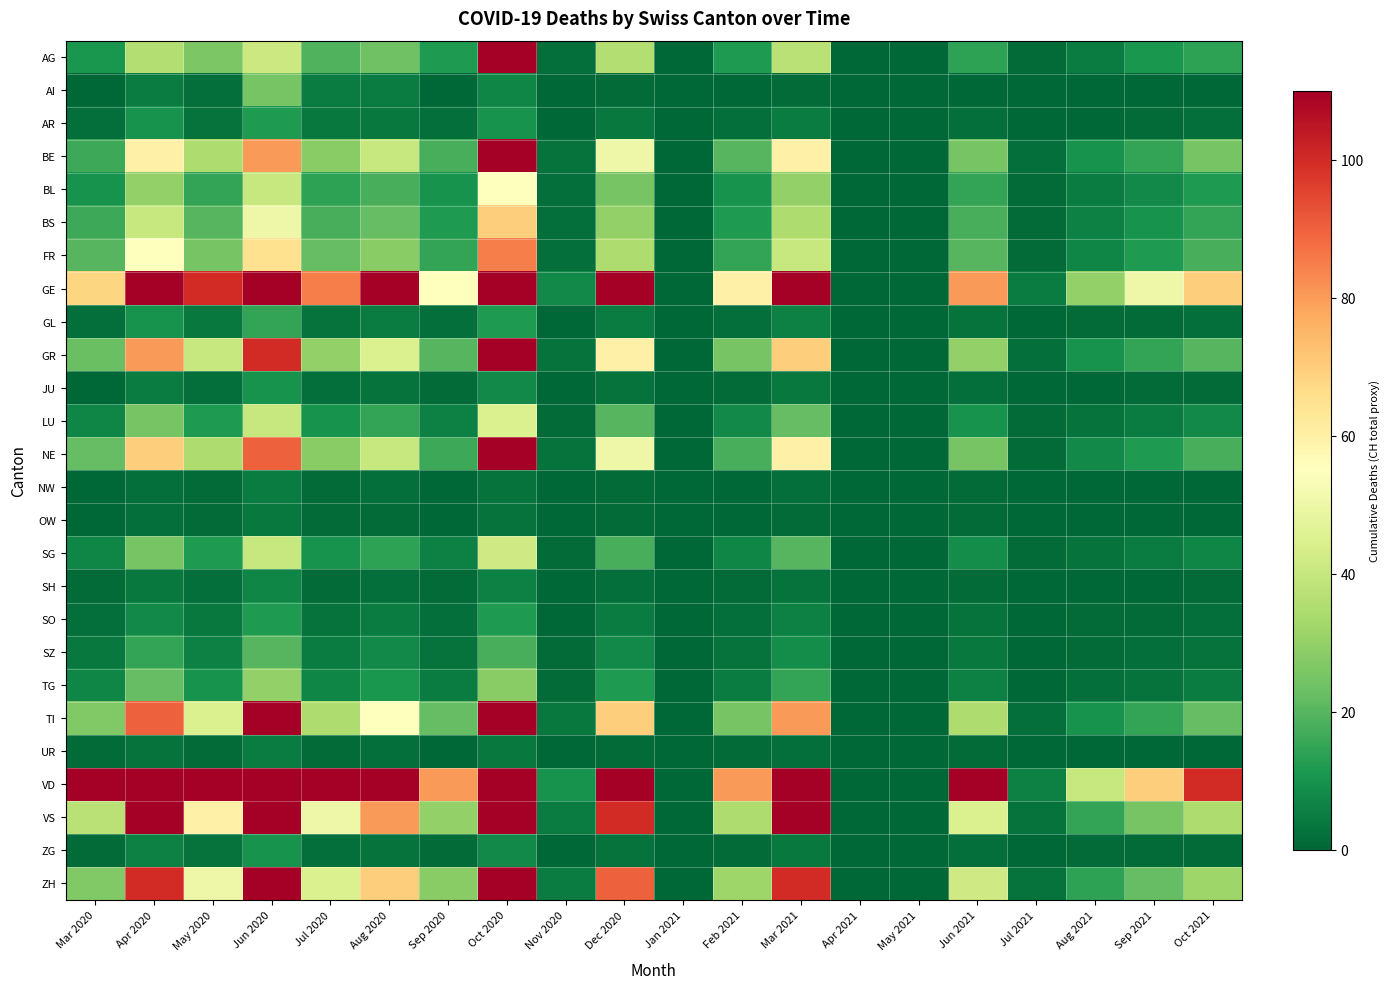

Reading left to right, extract all data points from this chart.

AG: Mar 2020=11	Apr 2020=36	May 2020=26	Jun 2020=41	Jul 2020=19	Aug 2020=24	Sep 2020=12	Oct 2020=119	Nov 2020=2	Dec 2020=36	Jan 2021=0	Feb 2021=12	Mar 2021=37	Apr 2021=0	May 2021=0	Jun 2021=14	Jul 2021=1	Aug 2021=5	Sep 2021=11	Oct 2021=14
AI: Mar 2020=0	Apr 2020=5	May 2020=2	Jun 2020=25	Jul 2020=5	Aug 2020=5	Sep 2020=0	Oct 2020=7	Nov 2020=0	Dec 2020=1	Jan 2021=0	Feb 2021=0	Mar 2021=1	Apr 2021=0	May 2021=0	Jun 2021=0	Jul 2021=0	Aug 2021=0	Sep 2021=0	Oct 2021=0
AR: Mar 2020=2	Apr 2020=10	May 2020=3	Jun 2020=12	Jul 2020=4	Aug 2020=4	Sep 2020=2	Oct 2020=10	Nov 2020=0	Dec 2020=4	Jan 2021=0	Feb 2021=2	Mar 2021=5	Apr 2021=0	May 2021=0	Jun 2021=2	Jul 2021=0	Aug 2021=0	Sep 2021=1	Oct 2021=2
BE: Mar 2020=16	Apr 2020=60	May 2020=35	Jun 2020=80	Jul 2020=28	Aug 2020=40	Sep 2020=18	Oct 2020=120	Nov 2020=3	Dec 2020=50	Jan 2021=0	Feb 2021=20	Mar 2021=60	Apr 2021=0	May 2021=0	Jun 2021=25	Jul 2021=2	Aug 2021=10	Sep 2021=15	Oct 2021=25
BL: Mar 2020=10	Apr 2020=30	May 2020=15	Jun 2020=40	Jul 2020=14	Aug 2020=18	Sep 2020=10	Oct 2020=55	Nov 2020=2	Dec 2020=25	Jan 2021=0	Feb 2021=10	Mar 2021=30	Apr 2021=0	May 2021=0	Jun 2021=15	Jul 2021=1	Aug 2021=5	Sep 2021=8	Oct 2021=12
BS: Mar 2020=16	Apr 2020=40	May 2020=20	Jun 2020=50	Jul 2020=18	Aug 2020=22	Sep 2020=12	Oct 2020=70	Nov 2020=2	Dec 2020=30	Jan 2021=0	Feb 2021=12	Mar 2021=35	Apr 2021=0	May 2021=0	Jun 2021=18	Jul 2021=1	Aug 2021=6	Sep 2021=10	Oct 2021=15
FR: Mar 2020=20	Apr 2020=55	May 2020=25	Jun 2020=65	Jul 2020=22	Aug 2020=28	Sep 2020=15	Oct 2020=85	Nov 2020=2	Dec 2020=35	Jan 2021=0	Feb 2021=15	Mar 2021=40	Apr 2021=0	May 2021=0	Jun 2021=20	Jul 2021=1	Aug 2021=7	Sep 2021=12	Oct 2021=18
GE: Mar 2020=68	Apr 2020=180	May 2020=100	Jun 2020=250	Jul 2020=85	Aug 2020=120	Sep 2020=55	Oct 2020=350	Nov 2020=8	Dec 2020=150	Jan 2021=0	Feb 2021=60	Mar 2021=180	Apr 2021=0	May 2021=0	Jun 2021=80	Jul 2021=5	Aug 2021=30	Sep 2021=50	Oct 2021=70
GL: Mar 2020=2	Apr 2020=10	May 2020=4	Jun 2020=15	Jul 2020=3	Aug 2020=5	Sep 2020=2	Oct 2020=12	Nov 2020=0	Dec 2020=5	Jan 2021=0	Feb 2021=2	Mar 2021=6	Apr 2021=0	May 2021=0	Jun 2021=3	Jul 2021=0	Aug 2021=1	Sep 2021=1	Oct 2021=2
GR: Mar 2020=23	Apr 2020=80	May 2020=40	Jun 2020=100	Jul 2020=30	Aug 2020=45	Sep 2020=20	Oct 2020=140	Nov 2020=3	Dec 2020=60	Jan 2021=0	Feb 2021=25	Mar 2021=70	Apr 2021=0	May 2021=0	Jun 2021=30	Jul 2021=2	Aug 2021=10	Sep 2021=15	Oct 2021=20
JU: Mar 2020=0	Apr 2020=5	May 2020=2	Jun 2020=10	Jul 2020=2	Aug 2020=3	Sep 2020=1	Oct 2020=8	Nov 2020=0	Dec 2020=3	Jan 2021=0	Feb 2021=1	Mar 2021=4	Apr 2021=0	May 2021=0	Jun 2021=2	Jul 2021=0	Aug 2021=0	Sep 2021=1	Oct 2021=1
LU: Mar 2020=7	Apr 2020=25	May 2020=12	Jun 2020=40	Jul 2020=10	Aug 2020=15	Sep 2020=6	Oct 2020=45	Nov 2020=1	Dec 2020=20	Jan 2021=0	Feb 2021=8	Mar 2021=22	Apr 2021=0	May 2021=0	Jun 2021=10	Jul 2021=1	Aug 2021=3	Sep 2021=5	Oct 2021=8
NE: Mar 2020=22	Apr 2020=70	May 2020=35	Jun 2020=90	Jul 2020=28	Aug 2020=40	Sep 2020=16	Oct 2020=120	Nov 2020=3	Dec 2020=50	Jan 2021=0	Feb 2021=18	Mar 2021=60	Apr 2021=0	May 2021=0	Jun 2021=25	Jul 2021=1	Aug 2021=8	Sep 2021=12	Oct 2021=18
NW: Mar 2020=0	Apr 2020=2	May 2020=1	Jun 2020=5	Jul 2020=1	Aug 2020=2	Sep 2020=0	Oct 2020=3	Nov 2020=0	Dec 2020=1	Jan 2021=0	Feb 2021=0	Mar 2021=2	Apr 2021=0	May 2021=0	Jun 2021=1	Jul 2021=0	Aug 2021=0	Sep 2021=0	Oct 2021=0
OW: Mar 2020=0	Apr 2020=2	May 2020=1	Jun 2020=4	Jul 2020=1	Aug 2020=1	Sep 2020=0	Oct 2020=3	Nov 2020=0	Dec 2020=1	Jan 2021=0	Feb 2021=0	Mar 2021=1	Apr 2021=0	May 2021=0	Jun 2021=1	Jul 2021=0	Aug 2021=0	Sep 2021=0	Oct 2021=0
SG: Mar 2020=7	Apr 2020=25	May 2020=12	Jun 2020=40	Jul 2020=10	Aug 2020=14	Sep 2020=6	Oct 2020=42	Nov 2020=1	Dec 2020=18	Jan 2021=0	Feb 2021=7	Mar 2021=20	Apr 2021=0	May 2021=0	Jun 2021=9	Jul 2021=1	Aug 2021=3	Sep 2021=5	Oct 2021=7
SH: Mar 2020=1	Apr 2020=4	May 2020=2	Jun 2020=7	Jul 2020=1	Aug 2020=2	Sep 2020=1	Oct 2020=6	Nov 2020=0	Dec 2020=2	Jan 2021=0	Feb 2021=1	Mar 2021=3	Apr 2021=0	May 2021=0	Jun 2021=1	Jul 2021=0	Aug 2021=0	Sep 2021=0	Oct 2021=1
SO: Mar 2020=2	Apr 2020=8	May 2020=4	Jun 2020=12	Jul 2020=3	Aug 2020=5	Sep 2020=2	Oct 2020=12	Nov 2020=0	Dec 2020=5	Jan 2021=0	Feb 2021=2	Mar 2021=6	Apr 2021=0	May 2021=0	Jun 2021=3	Jul 2021=0	Aug 2021=1	Sep 2021=1	Oct 2021=2
SZ: Mar 2020=4	Apr 2020=15	May 2020=6	Jun 2020=20	Jul 2020=5	Aug 2020=8	Sep 2020=3	Oct 2020=18	Nov 2020=1	Dec 2020=8	Jan 2021=0	Feb 2021=3	Mar 2021=9	Apr 2021=0	May 2021=0	Jun 2021=4	Jul 2021=0	Aug 2021=1	Sep 2021=2	Oct 2021=3
TG: Mar 2020=7	Apr 2020=22	May 2020=10	Jun 2020=30	Jul 2020=7	Aug 2020=11	Sep 2020=5	Oct 2020=28	Nov 2020=1	Dec 2020=12	Jan 2021=0	Feb 2021=5	Mar 2021=15	Apr 2021=0	May 2021=0	Jun 2021=6	Jul 2021=0	Aug 2021=2	Sep 2021=3	Oct 2021=5
TI: Mar 2020=27	Apr 2020=90	May 2020=45	Jun 2020=130	Jul 2020=35	Aug 2020=55	Sep 2020=22	Oct 2020=170	Nov 2020=4	Dec 2020=70	Jan 2021=0	Feb 2021=25	Mar 2021=80	Apr 2021=0	May 2021=0	Jun 2021=35	Jul 2021=2	Aug 2021=10	Sep 2021=15	Oct 2021=22
UR: Mar 2020=1	Apr 2020=3	May 2020=1	Jun 2020=5	Jul 2020=1	Aug 2020=2	Sep 2020=0	Oct 2020=4	Nov 2020=0	Dec 2020=1	Jan 2021=0	Feb 2021=1	Mar 2021=2	Apr 2021=0	May 2021=0	Jun 2021=1	Jul 2021=0	Aug 2021=0	Sep 2021=0	Oct 2021=0
VD: Mar 2020=110	Apr 2020=300	May 2020=140	Jun 2020=400	Jul 2020=120	Aug 2020=180	Sep 2020=80	Oct 2020=550	Nov 2020=10	Dec 2020=220	Jan 2021=0	Feb 2021=80	Mar 2021=250	Apr 2021=0	May 2021=0	Jun 2021=110	Jul 2021=6	Aug 2021=40	Sep 2021=70	Oct 2021=100
VS: Mar 2020=37	Apr 2020=120	May 2020=60	Jun 2020=180	Jul 2020=50	Aug 2020=80	Sep 2020=30	Oct 2020=220	Nov 2020=5	Dec 2020=100	Jan 2021=0	Feb 2021=35	Mar 2021=110	Apr 2021=0	May 2021=0	Jun 2021=45	Jul 2021=3	Aug 2021=15	Sep 2021=25	Oct 2021=35
ZG: Mar 2020=1	Apr 2020=6	May 2020=3	Jun 2020=10	Jul 2020=2	Aug 2020=3	Sep 2020=1	Oct 2020=8	Nov 2020=0	Dec 2020=3	Jan 2021=0	Feb 2021=1	Mar 2021=4	Apr 2021=0	May 2021=0	Jun 2021=2	Jul 2021=0	Aug 2021=1	Sep 2021=1	Oct 2021=1
ZH: Mar 2020=27	Apr 2020=100	May 2020=50	Jun 2020=160	Jul 2020=45	Aug 2020=70	Sep 2020=28	Oct 2020=200	Nov 2020=5	Dec 2020=90	Jan 2021=0	Feb 2021=32	Mar 2021=100	Apr 2021=0	May 2021=0	Jun 2021=42	Jul 2021=3	Aug 2021=14	Sep 2021=22	Oct 2021=32